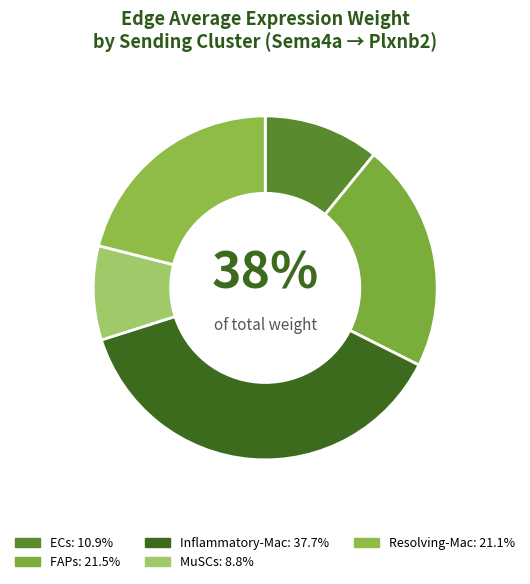

To the nearest percent, what is the combined percentage of ECs and FAPs?

32%